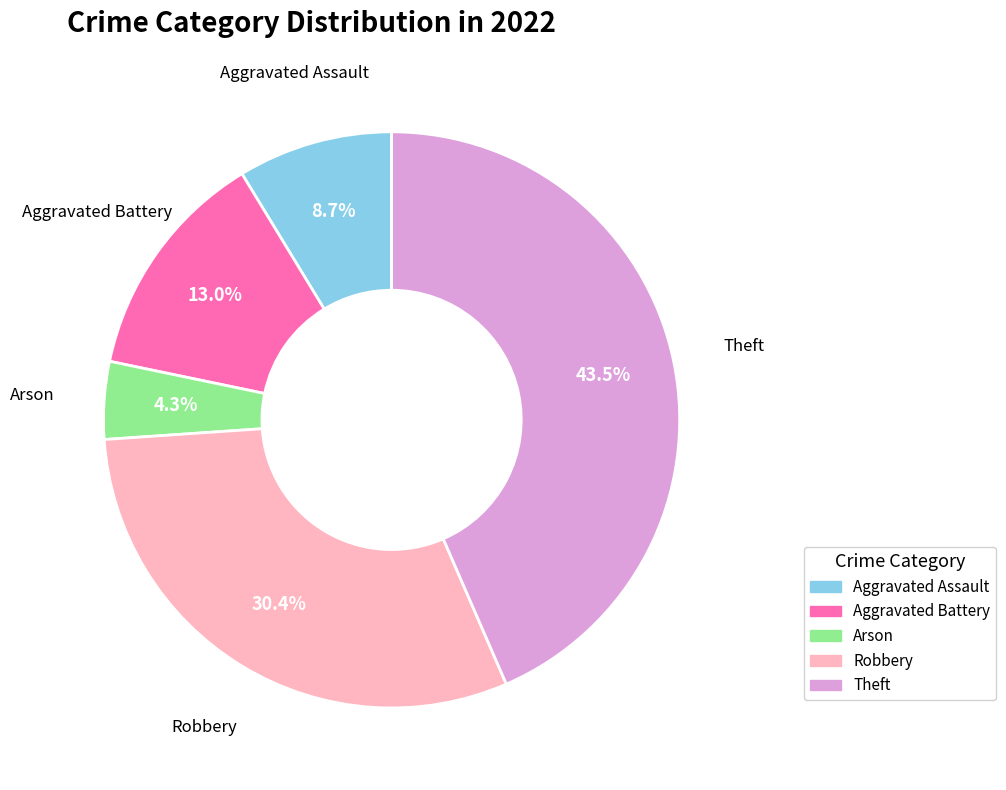

Which category has the smallest portion of the pie?

Arson